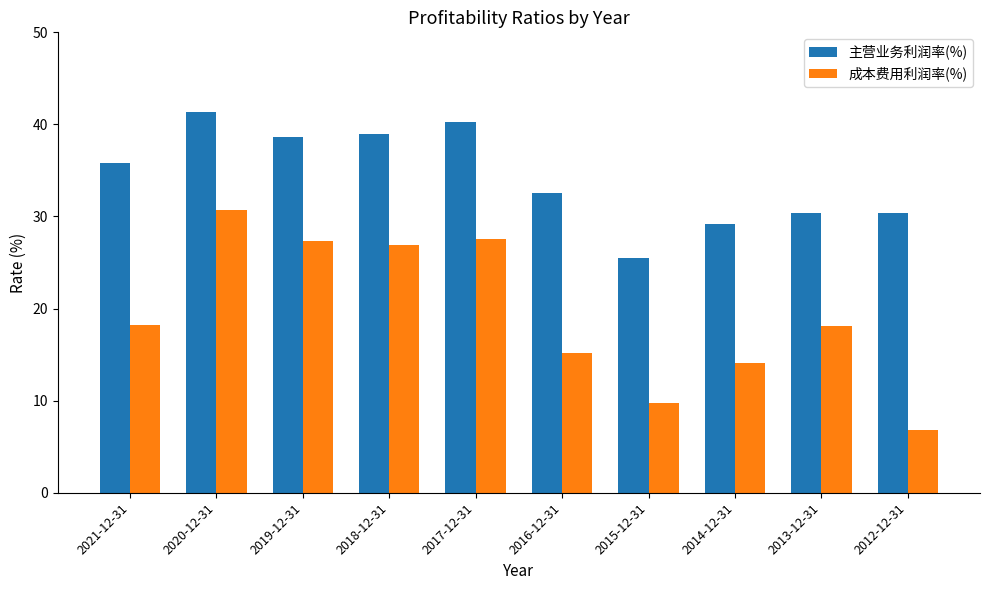

At which label is 主营业务利润率(%) closest to 33?

2016-12-31